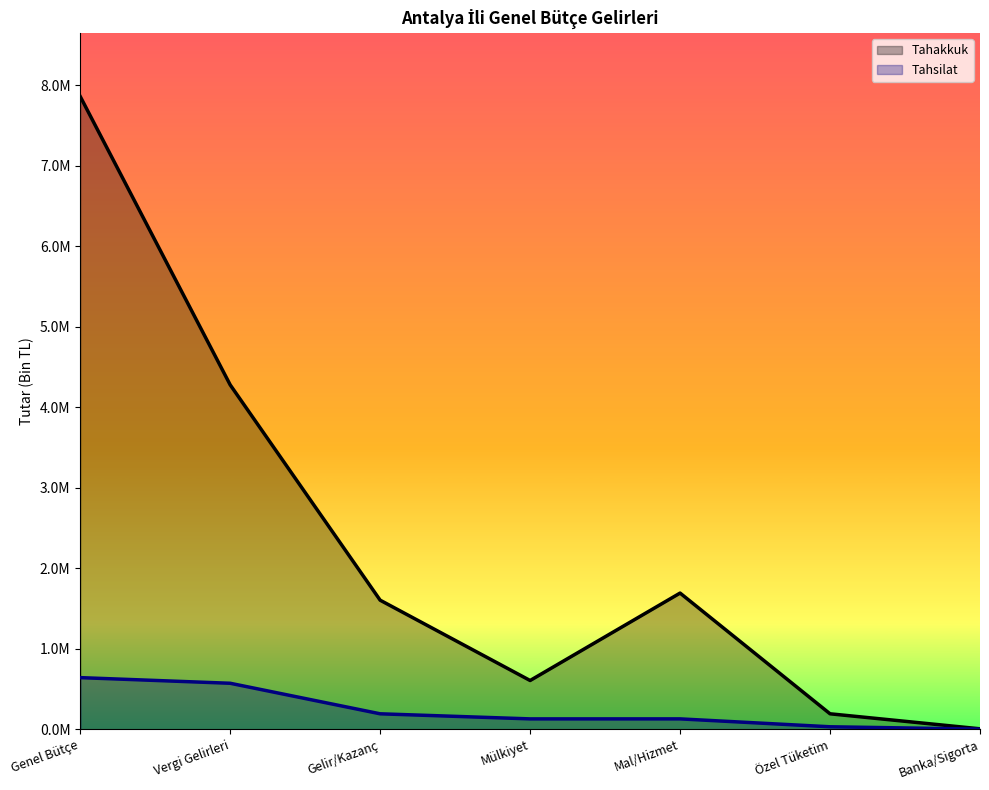

What position from the right is Banka/Sigorta?

1